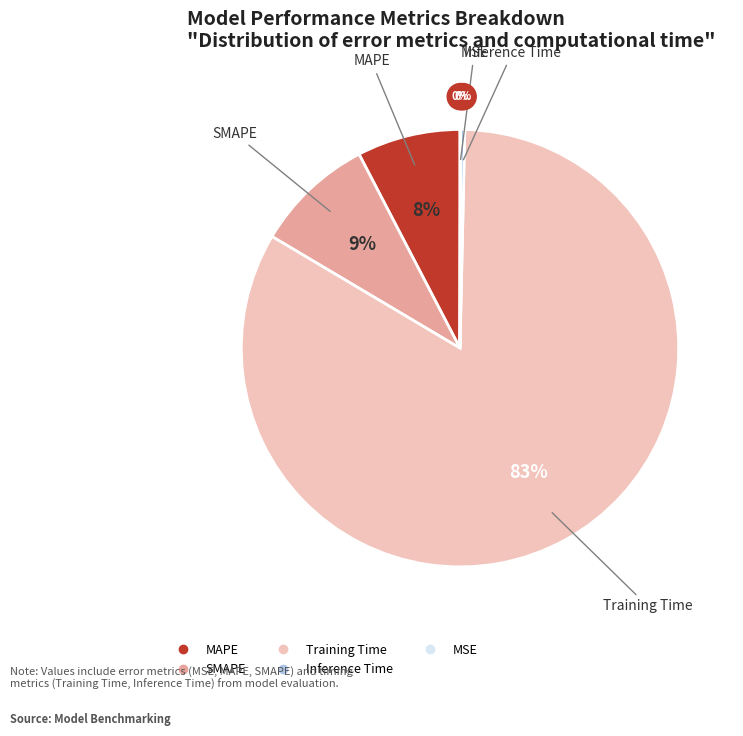

The Training Time slice represents 89% of the pie. True or false?

False